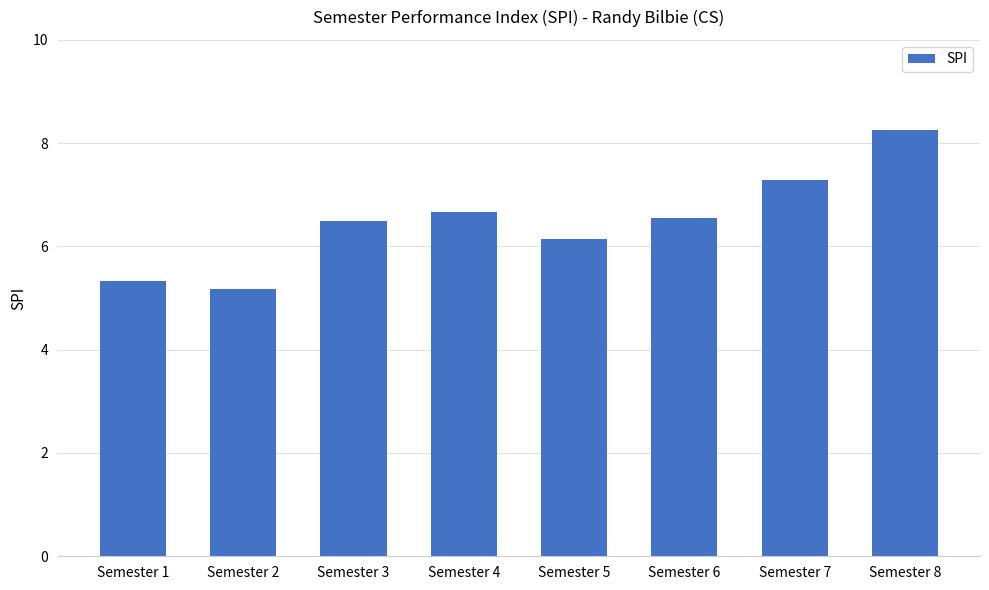

How many values are below 6?

2